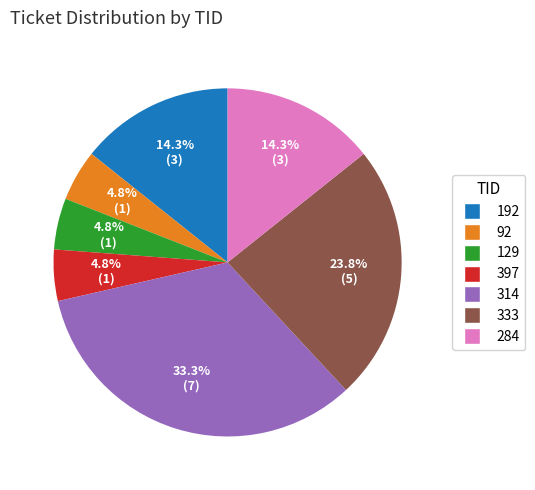

Does any single category account for the majority?

No